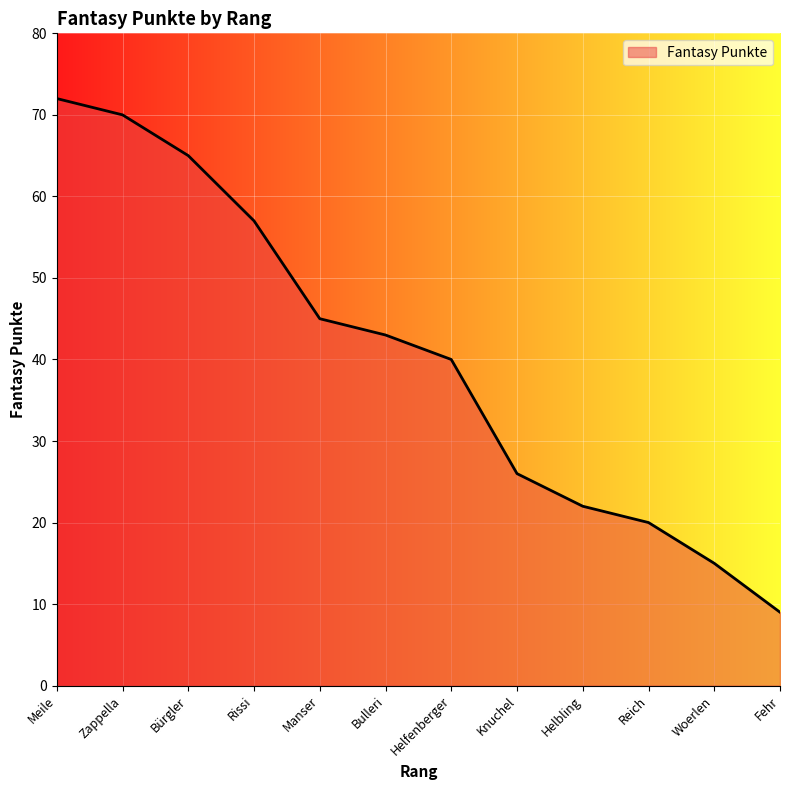

What is the greatest value displayed?

72